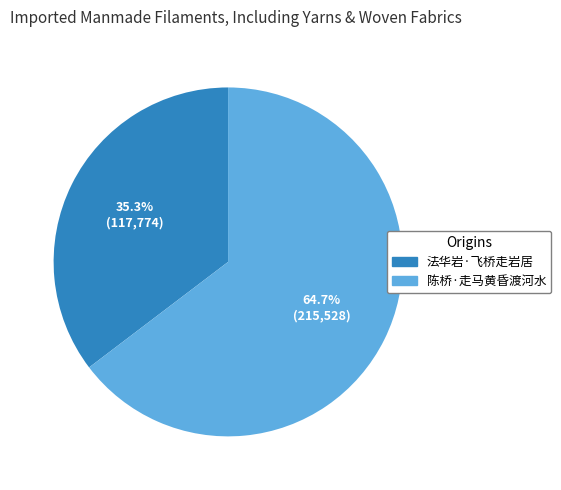

How many slices are in this pie chart?

2